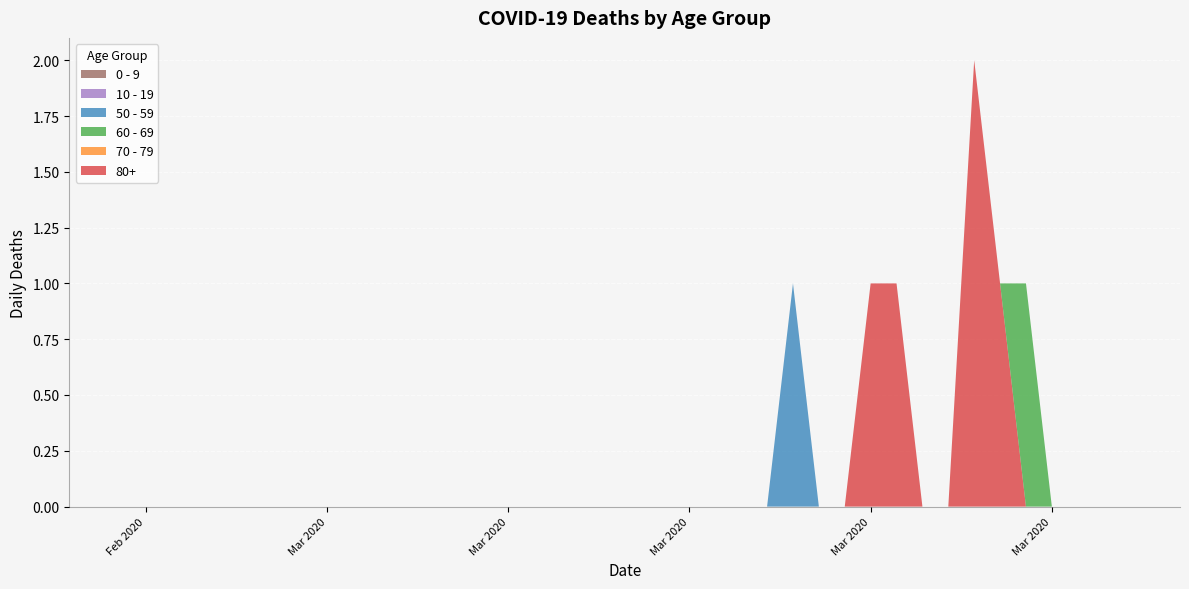

Reading left to right, extract all data points from this chart.

80+: 0	0	0	0	0	0	0	0	0	0	0	0	0	0	0	0	0	0	0	0	0	0	0	0	0	0	0	0	0	1	1	0	0	2	1	0	0	0	0	0
70 - 79: 0	0	0	0	0	0	0	0	0	0	0	0	0	0	0	0	0	0	0	0	0	0	0	0	0	0	0	0	0	0	0	0	0	0	0	0	0	0	0	0
60 - 69: 0	0	0	0	0	0	0	0	0	0	0	0	0	0	0	0	0	0	0	0	0	0	0	0	0	0	0	0	0	0	0	0	0	0	0	1	0	0	0	0
50 - 59: 0	0	0	0	0	0	0	0	0	0	0	0	0	0	0	0	0	0	0	0	0	0	0	0	0	0	1	0	0	0	0	0	0	0	0	0	0	0	0	0
10 - 19: 0	0	0	0	0	0	0	0	0	0	0	0	0	0	0	0	0	0	0	0	0	0	0	0	0	0	0	0	0	0	0	0	0	0	0	0	0	0	0	0
0 - 9: 0	0	0	0	0	0	0	0	0	0	0	0	0	0	0	0	0	0	0	0	0	0	0	0	0	0	0	0	0	0	0	0	0	0	0	0	0	0	0	0